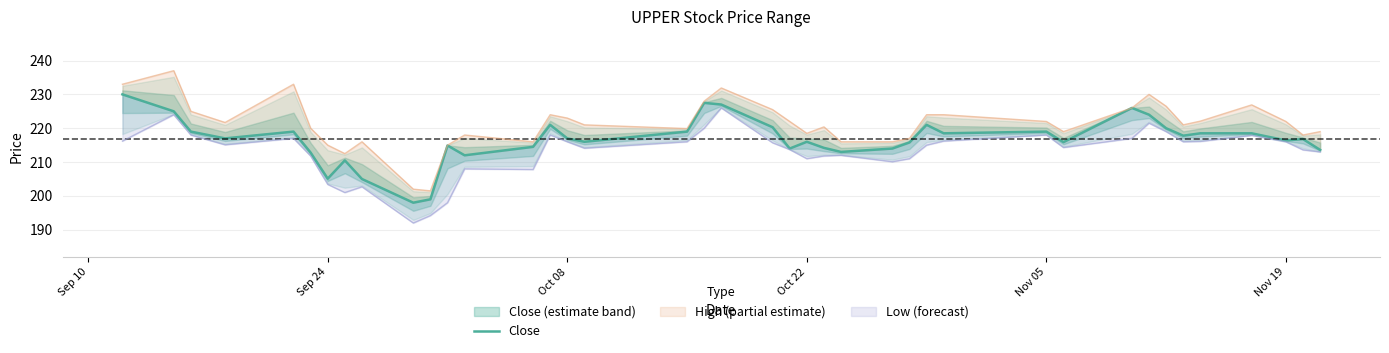

Is this an area chart (filled region under the line)?

No